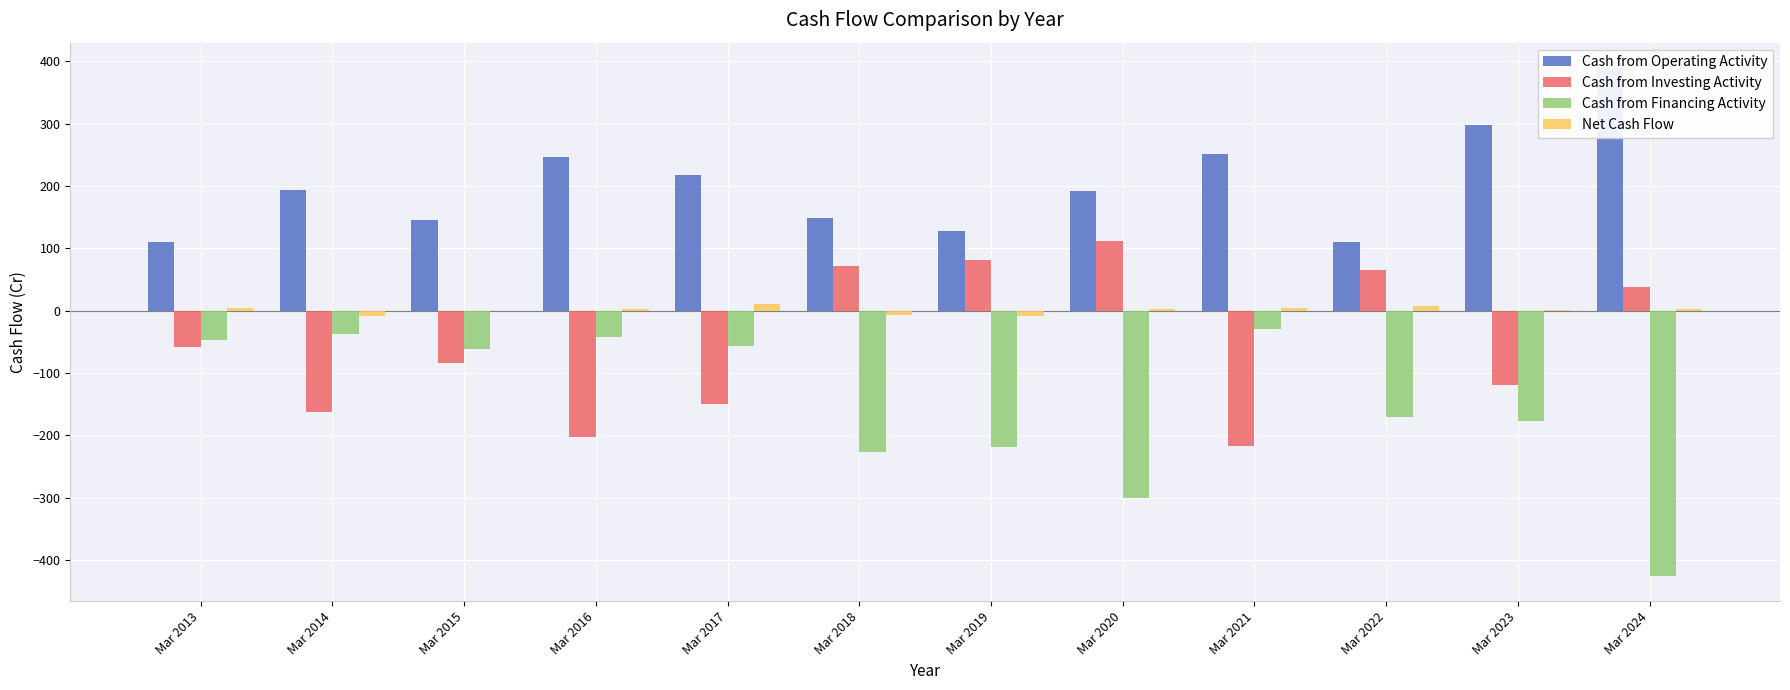

Between Mar 2020 and Mar 2017, which is larger?

Mar 2017